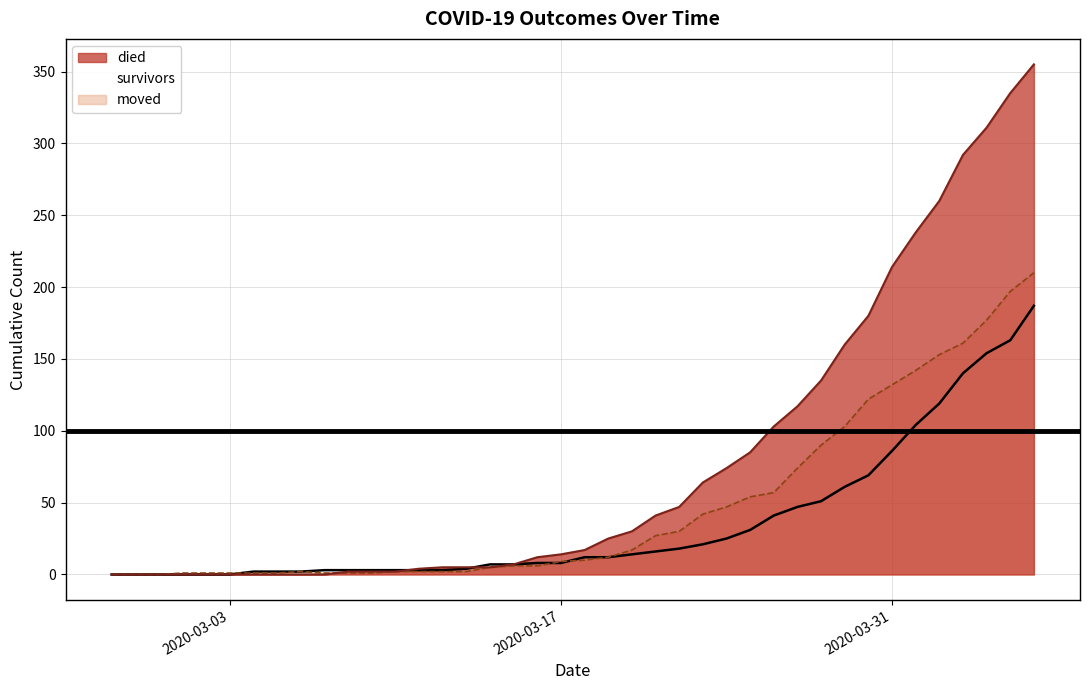

Does the chart display data point markers on the line(s)?

No